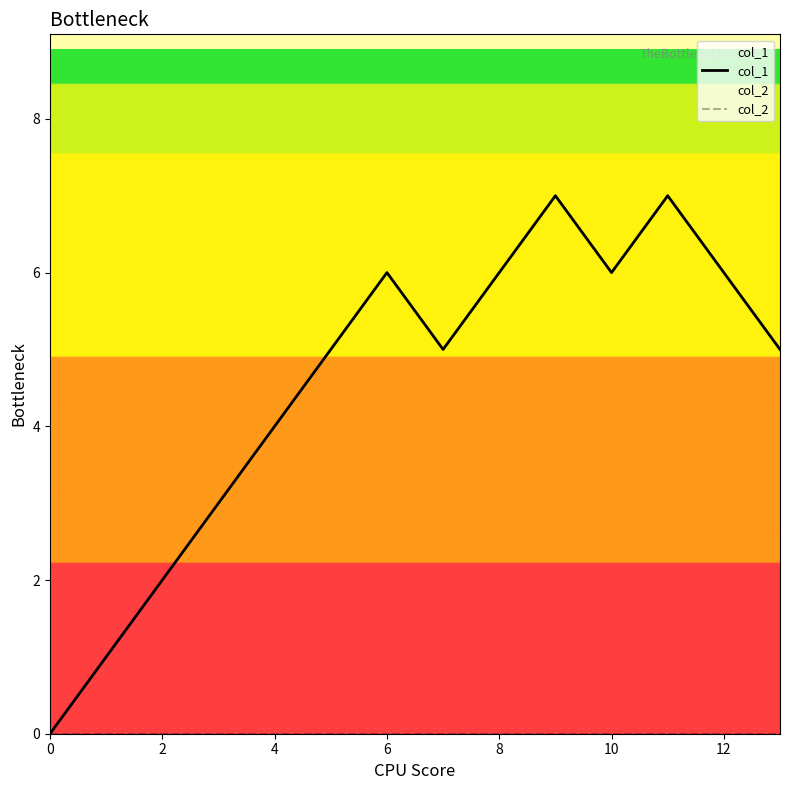

Reading left to right, transcribe all the data shown in this chart.

col_1: 0	1	2	3	4	5	6	5	6	7	6	7	6	5
col_2: 0	0	0	0	0	0	0	0	0	0	0	0	0	0